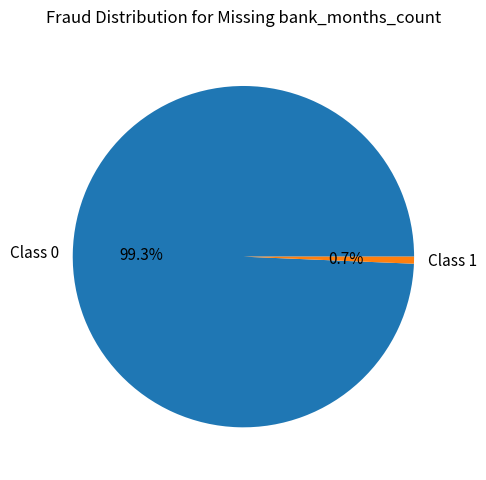

To the nearest percent, what is the difference between the largest and smallest slice percentages?

99%